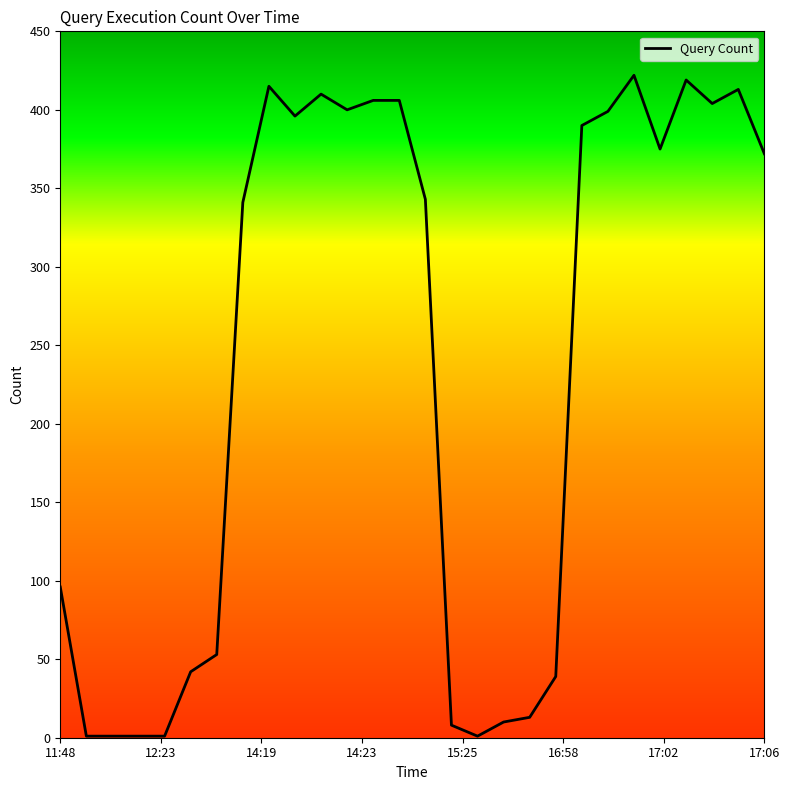

At which label is the value closest to 211?

11:48